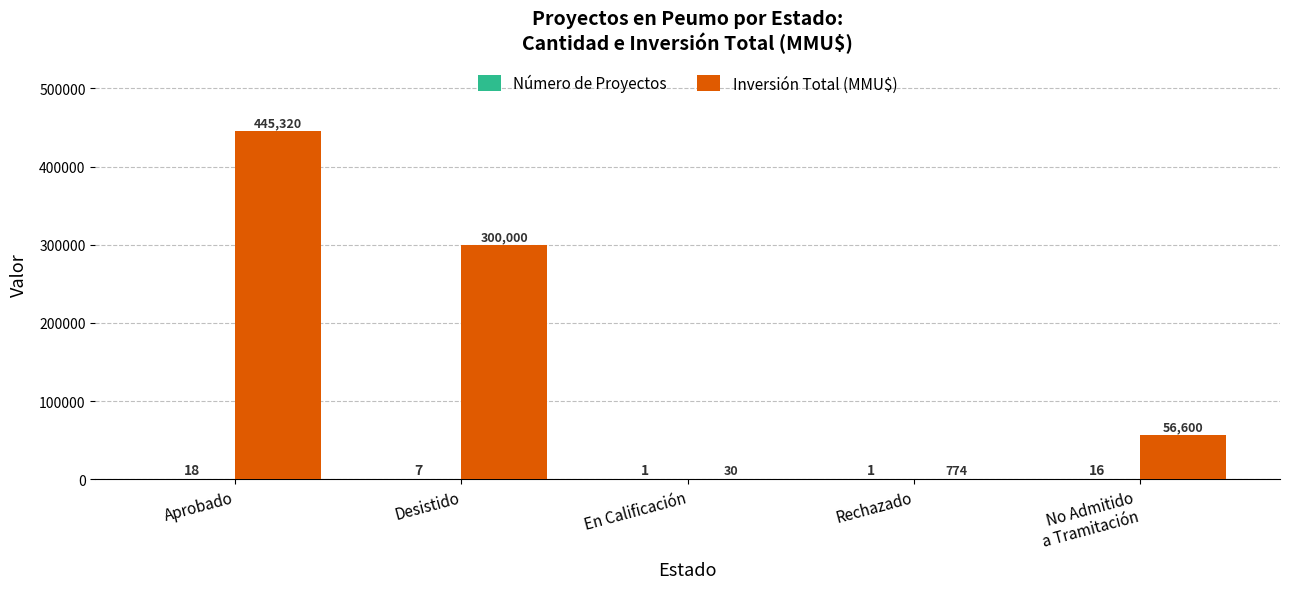

What is the approximate value of Inversión Total (MMU$) at Aprobado?

445320